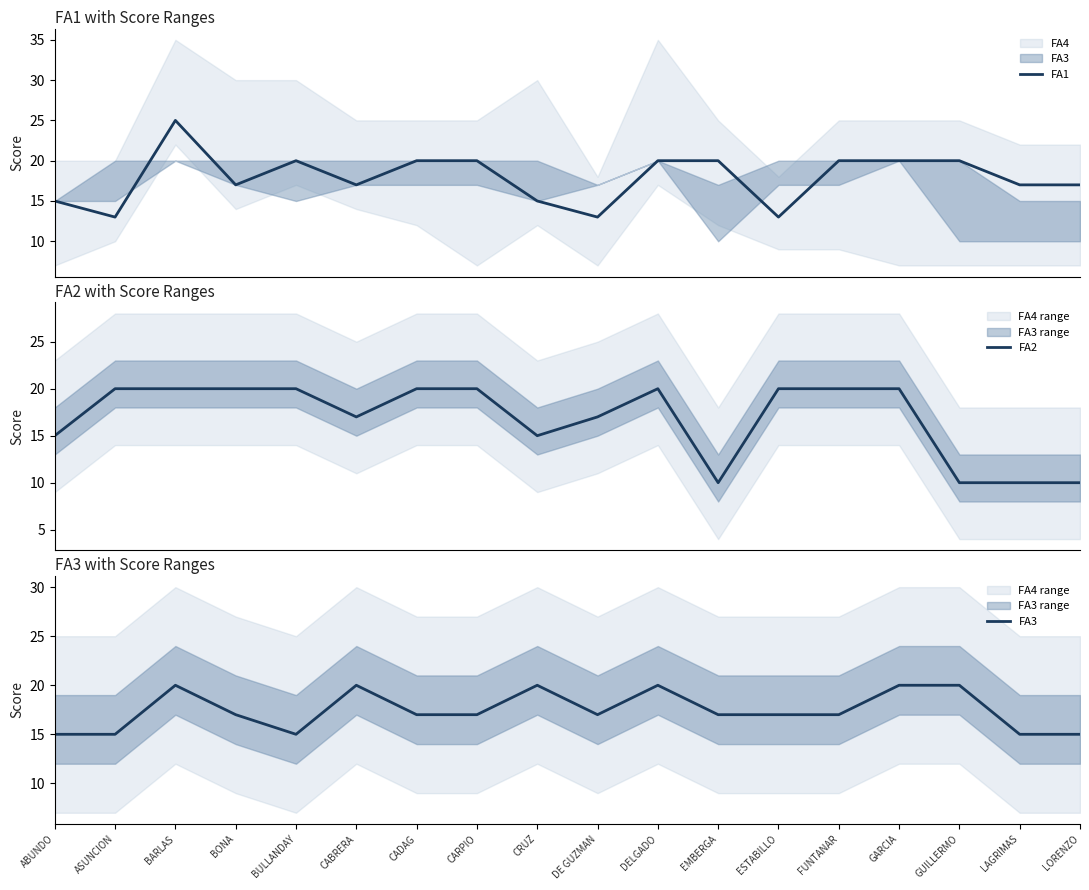

Which series has the largest total across all categories?

FA1